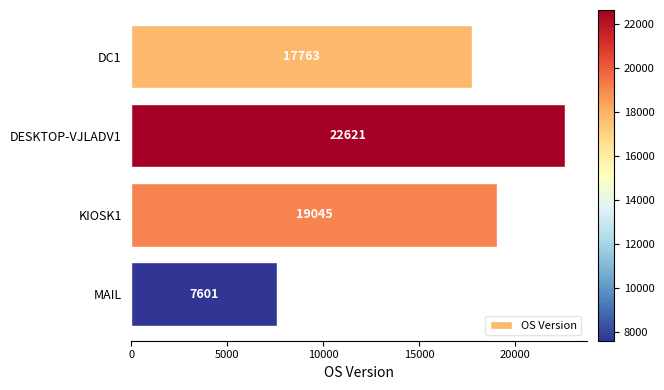

How many series are shown in this chart?

1